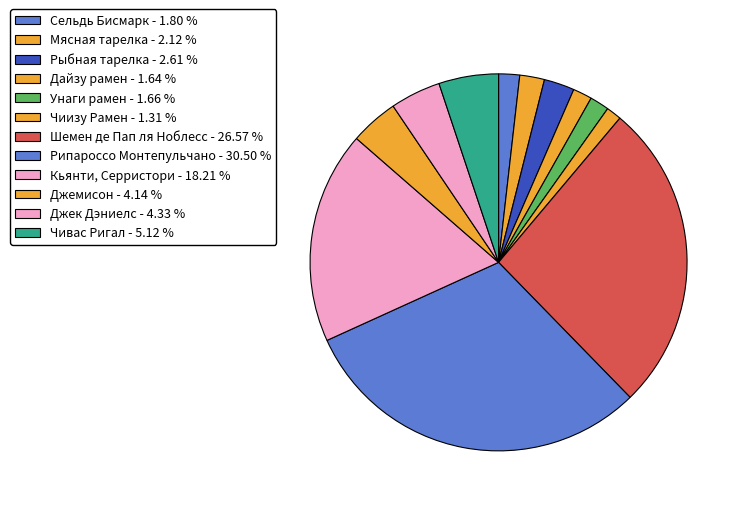

Does Чиизу Рамен account for over 50% of the chart?

No